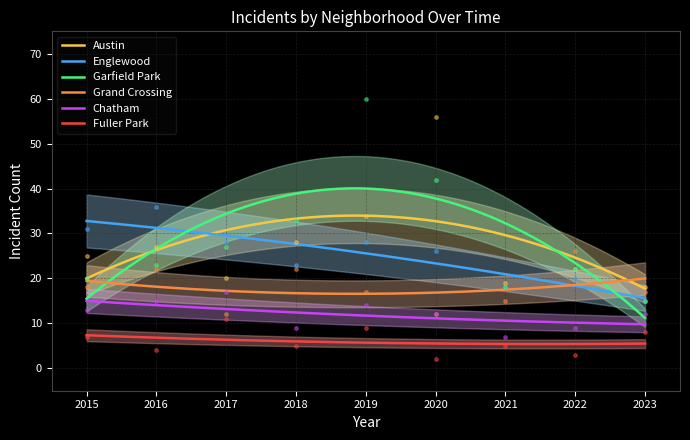

Reading right to left, list all the values displayed in this chart.

Austin: 18	22	19	56	34	28	20	27	25
Englewood: 15	20	18	26	28	23	28	36	31
Garfield Park: 15	22	18	42	60	33	27	23	20
Grand Crossing: 17	26	15	12	17	22	12	22	18
Chatham: 12	9	7	12	14	9	17	15	13
Fuller Park: 8	3	5	2	9	5	11	4	7